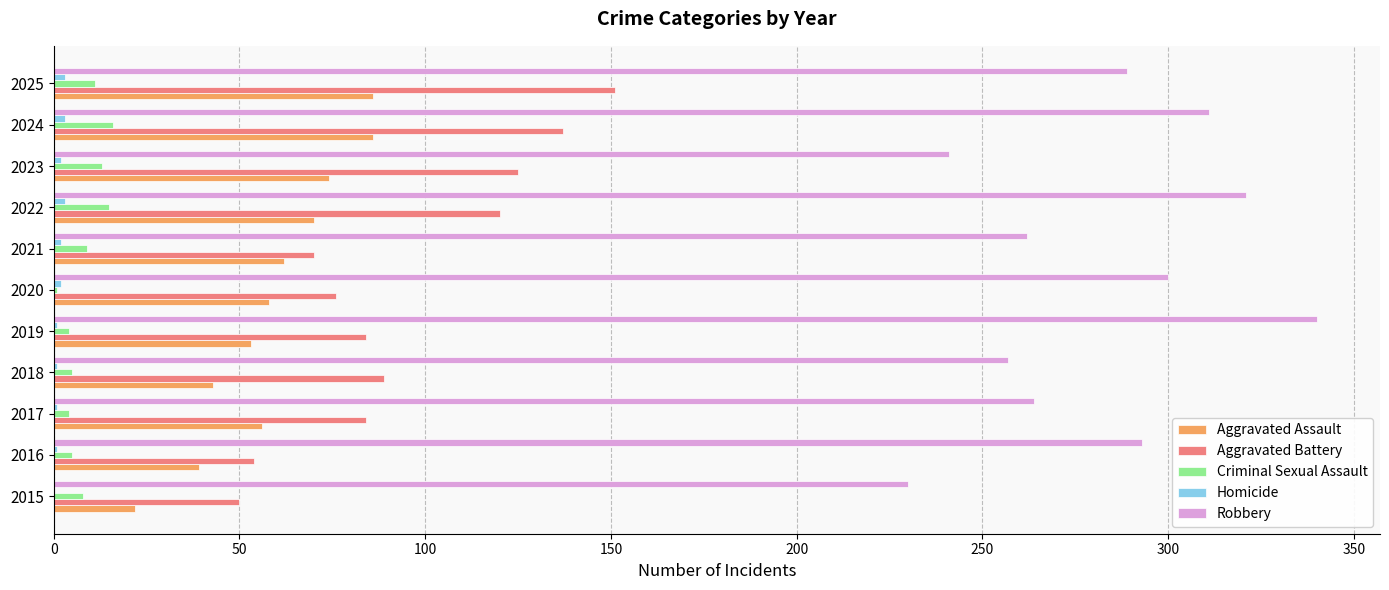

Where is Robbery nearest to the value 285?

2025